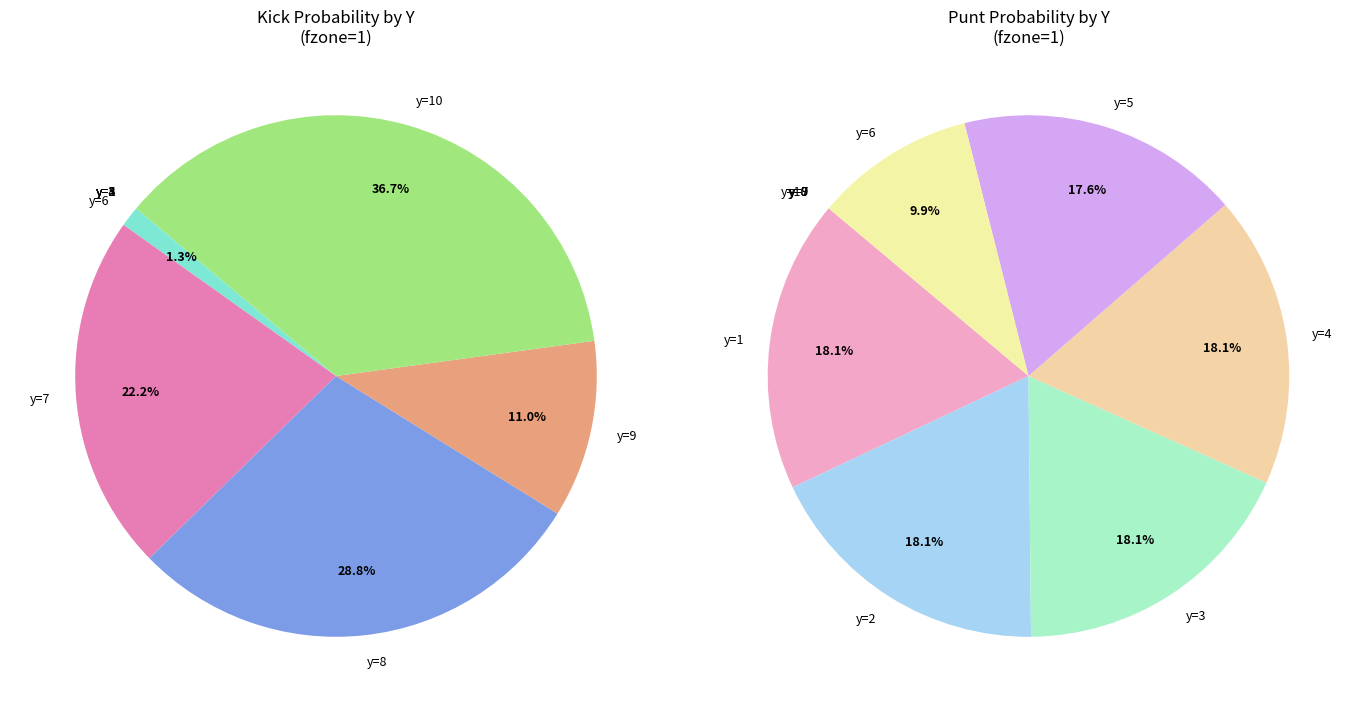

The y=2 slice represents 5% of the pie. True or false?

False